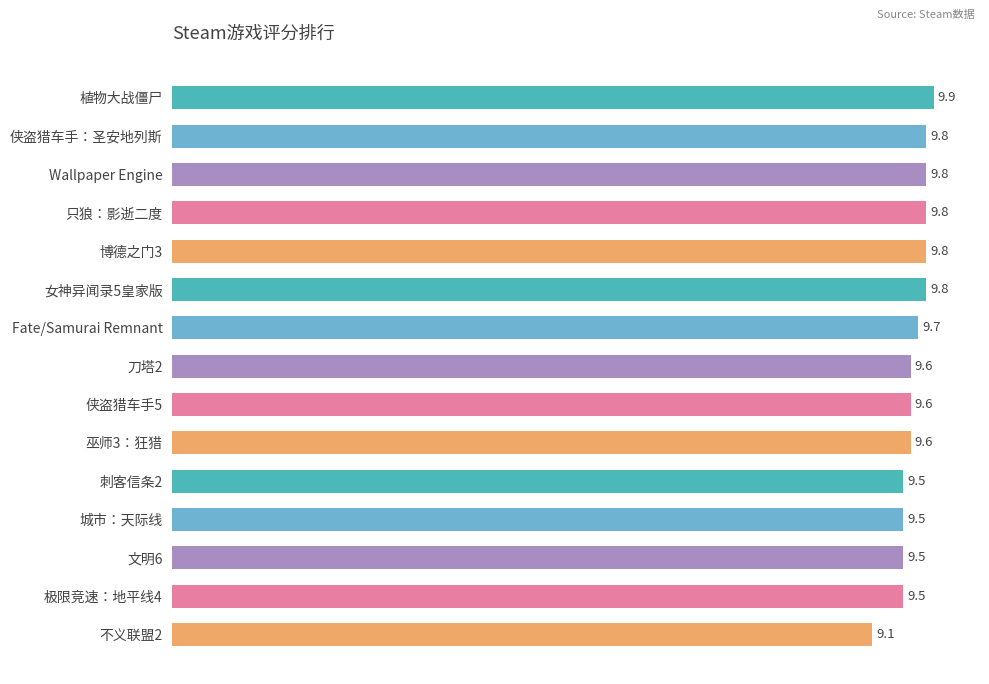

Reading top to bottom, transcribe all the data shown in this chart.

植物大战僵尸=9.9	侠盗猎车手：圣安地列斯=9.8	Wallpaper Engine=9.8	只狼：影逝二度=9.8	博德之门3=9.8	女神异闻录5皇家版=9.8	Fate/Samurai Remnant=9.7	刀塔2=9.6	侠盗猎车手5=9.6	巫师3：狂猎=9.6	刺客信条2=9.5	城市：天际线=9.5	文明6=9.5	极限竞速：地平线4=9.5	不义联盟2=9.1